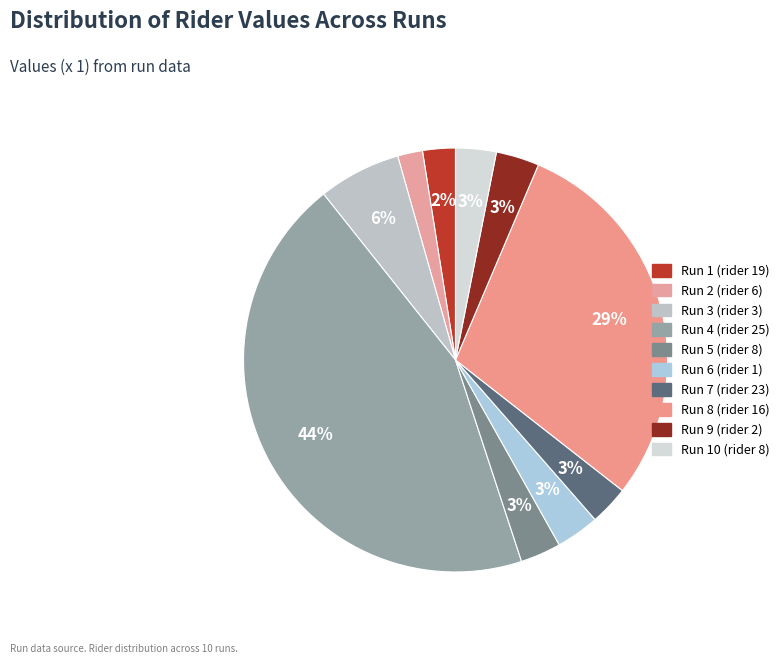

What portion of the pie excludes Run 9 (rider 2)?

96.7%